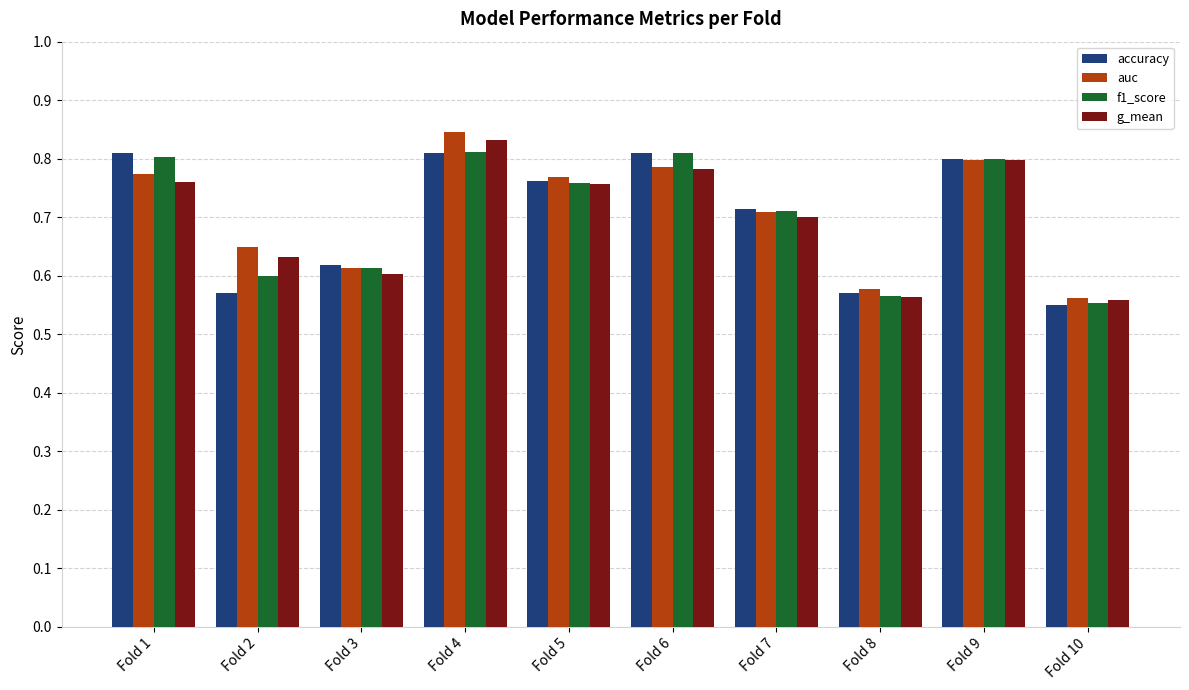

The g_mean series shows 0.9 at Fold 8. True or false?

False